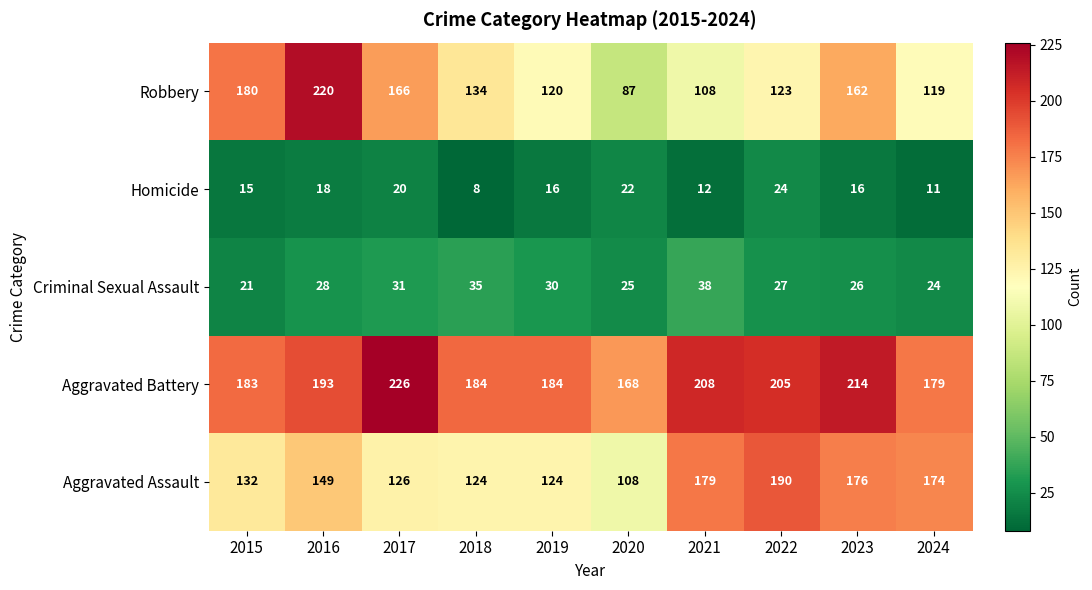

Which category has the lowest value in the Criminal Sexual Assault series?

2015